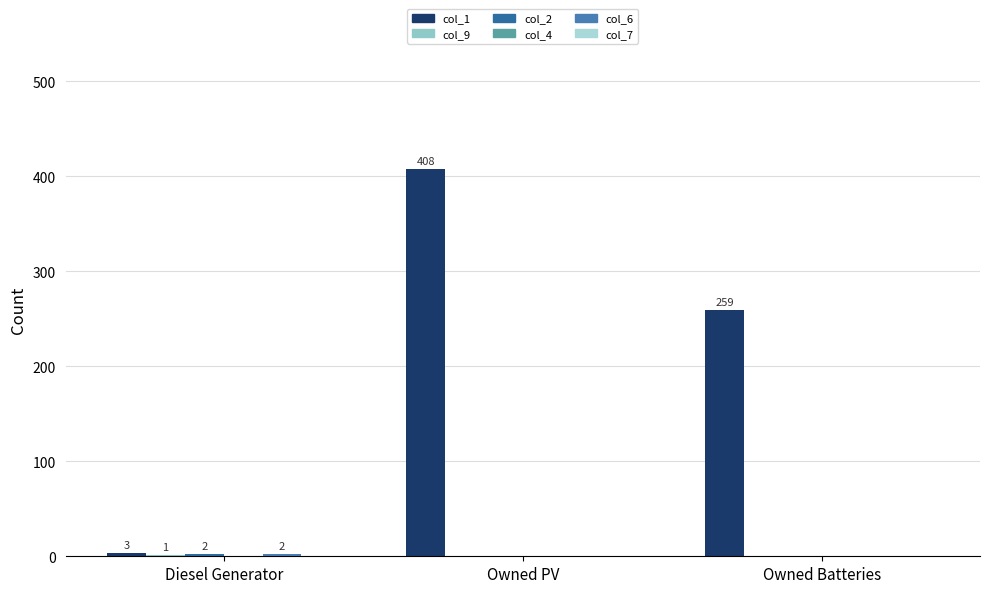

Read the col_1 value at Diesel Generator.

3